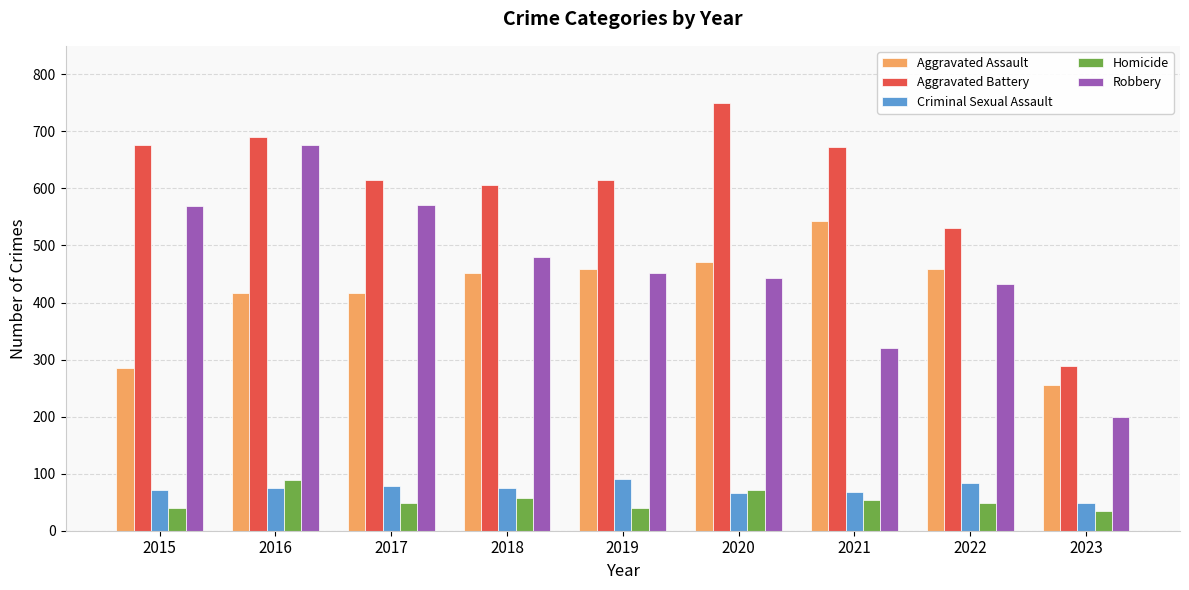

How many data points does each series have?

9